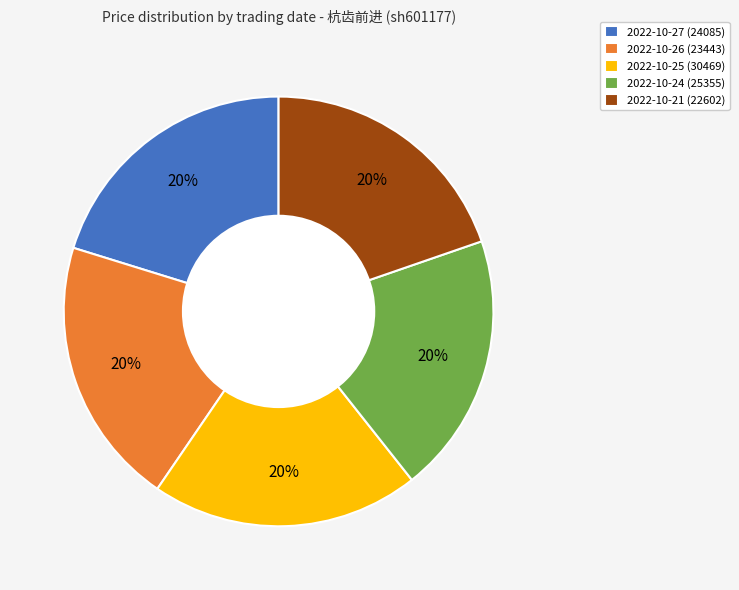

Does 2022-10-21 (22602) account for over 50% of the chart?

No